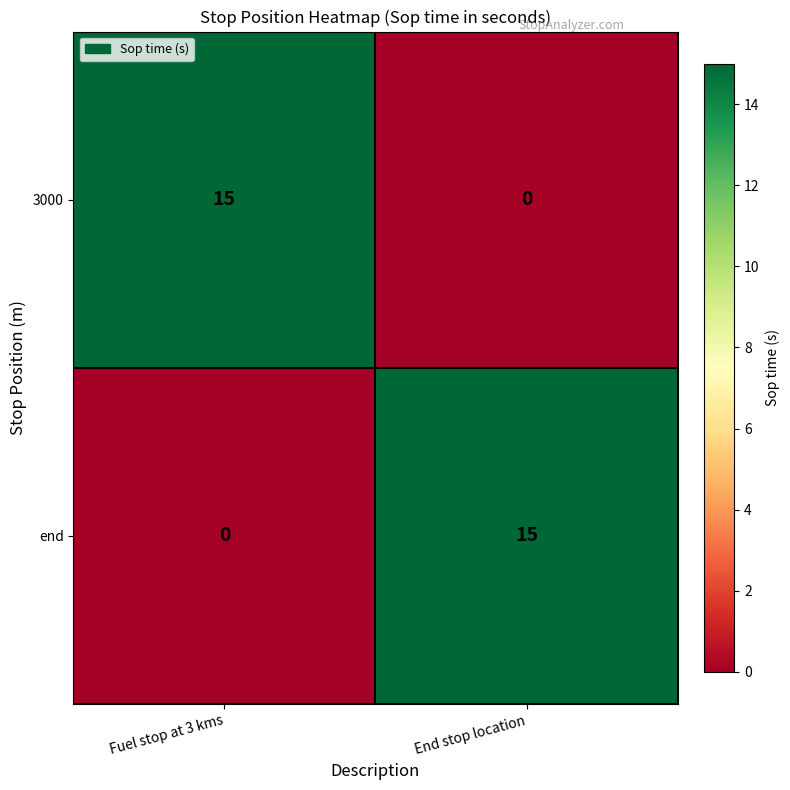

What is the difference between the maximum and minimum values in the end series?

15